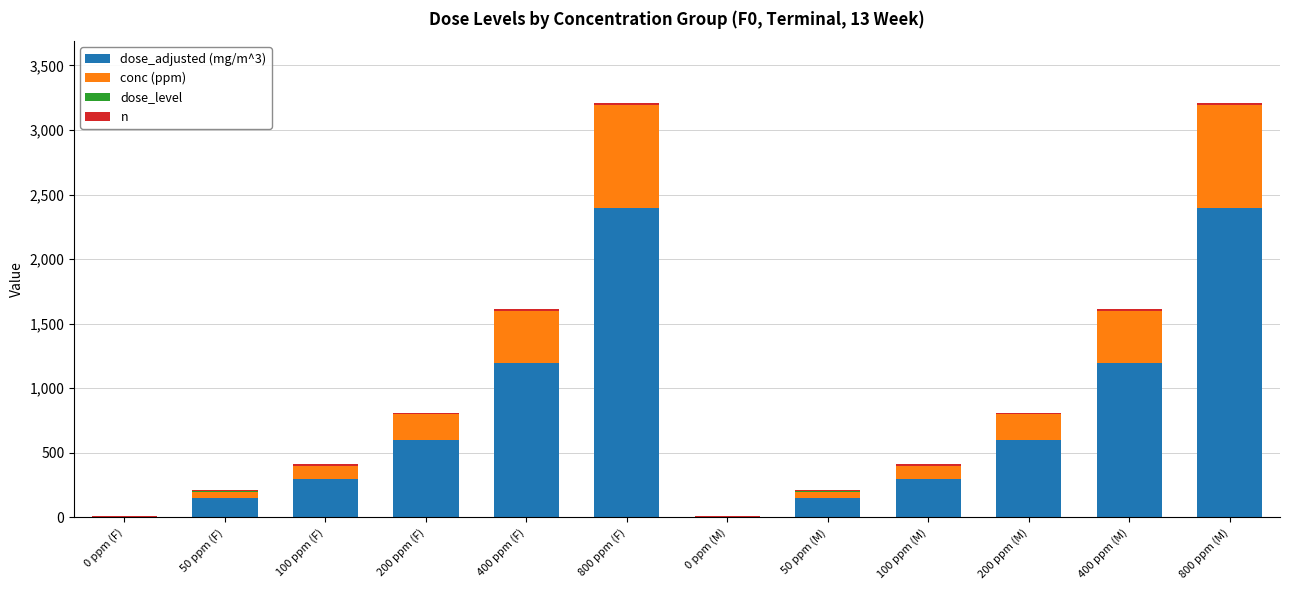

Is it true that dose_adjusted (mg/m^3) equals 598.0 at 200 ppm (F)?

True